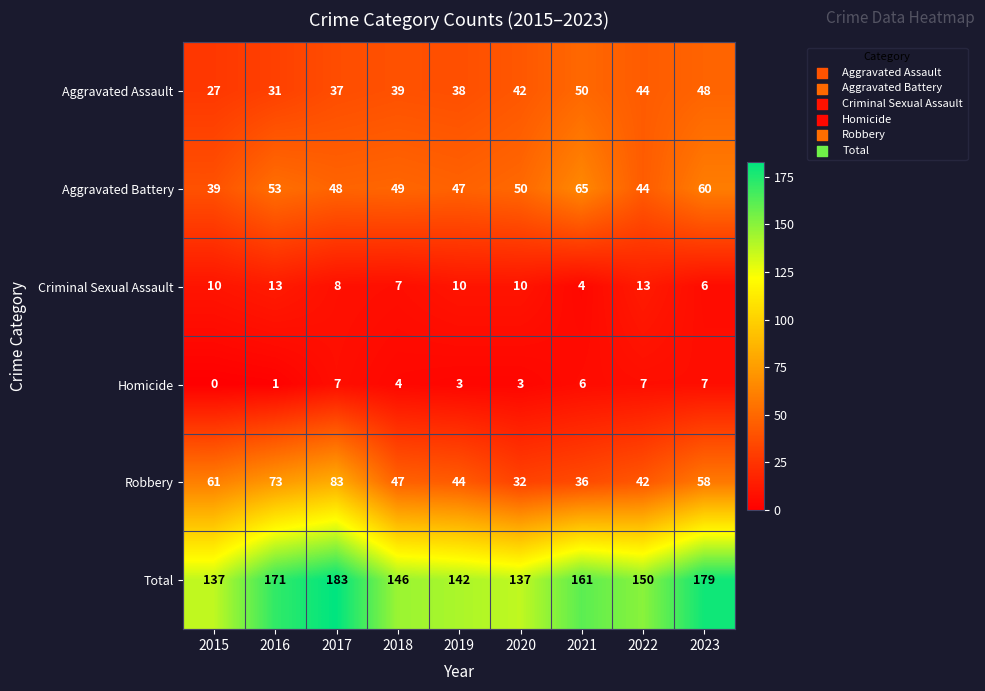

The value of Total at 2016 is 286. True or false?

False